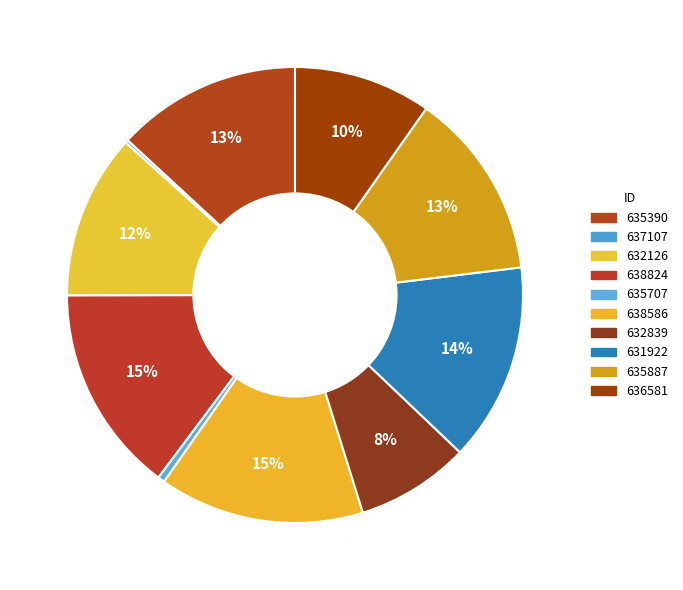

Which category has the smallest portion of the pie?

637107